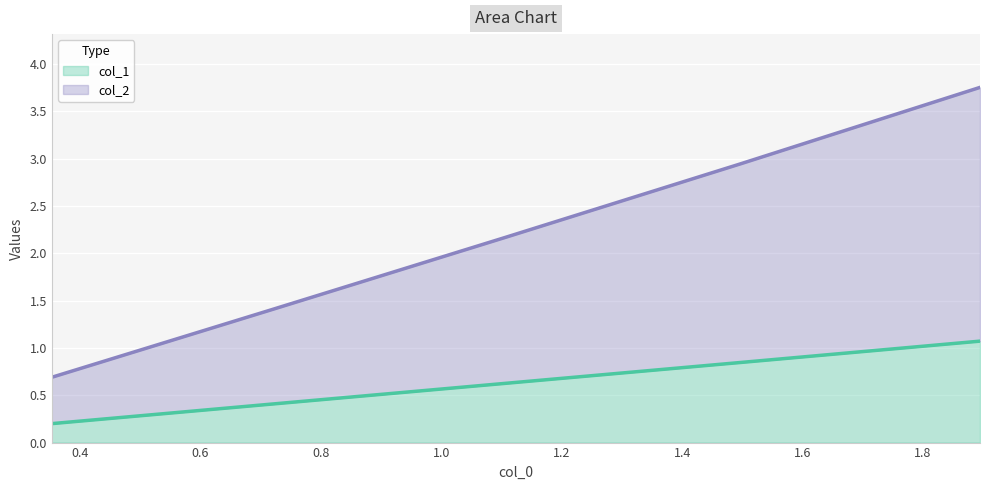

What is the difference between the maximum and second lowest values in the col_1 series?

0.7